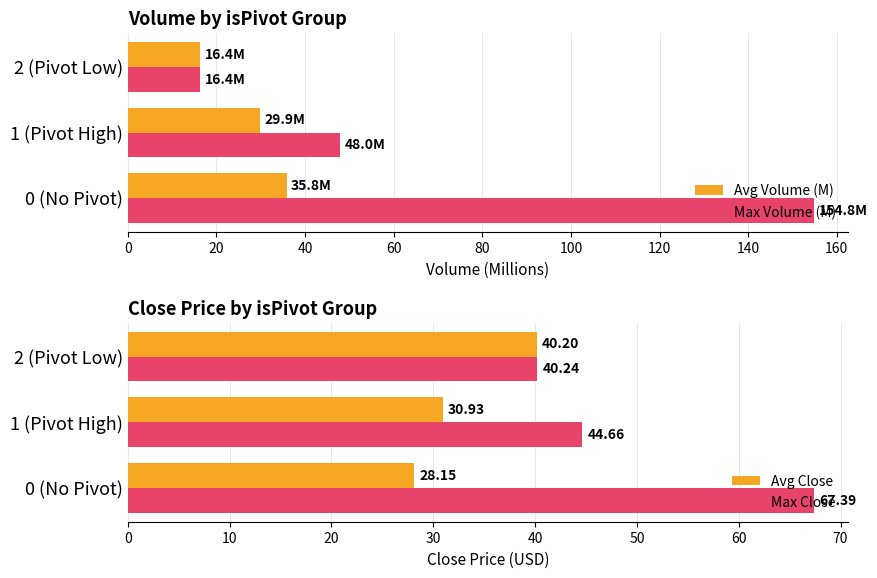

Where is Avg Volume (M) nearest to the value 26?

1 (Pivot High)